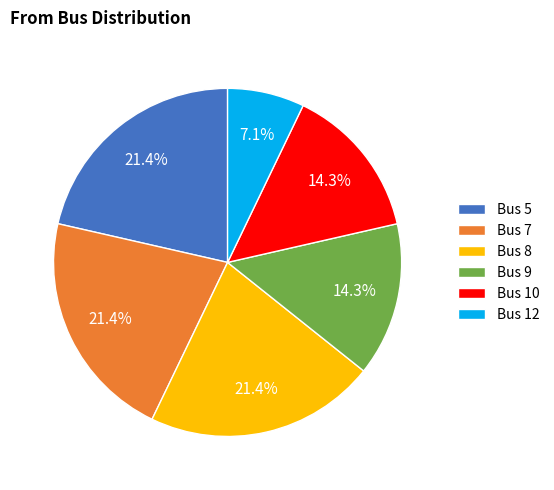

How many segments does this pie chart have?

6